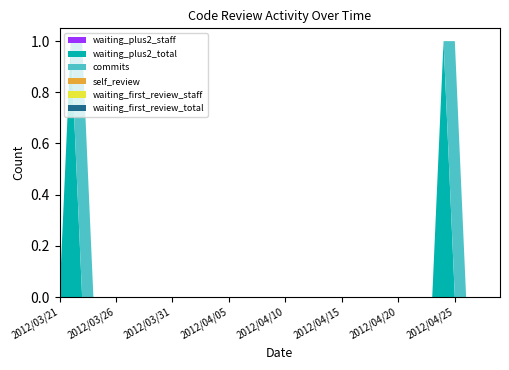

Reading left to right, list all the values displayed in this chart.

waiting_plus2_staff: 0	0	0	0	0	0	0	0	0	0	0	0	0	0	0	0	0	0	0	0	0	0	0	0	0	0	0	0	0	0	0	0	0	0	0	0	0	0	0	0
waiting_plus2_total: 0	1	0	0	0	0	0	0	0	0	0	0	0	0	0	0	0	0	0	0	0	0	0	0	0	0	0	0	0	0	0	0	0	0	1	0	0	0	0	0
commits: 0	0	1	0	0	0	0	0	0	0	0	0	0	0	0	0	0	0	0	0	0	0	0	0	0	0	0	0	0	0	0	0	0	0	0	1	0	0	0	0
self_review: 0	0	0	0	0	0	0	0	0	0	0	0	0	0	0	0	0	0	0	0	0	0	0	0	0	0	0	0	0	0	0	0	0	0	0	0	0	0	0	0
waiting_first_review_staff: 0	0	0	0	0	0	0	0	0	0	0	0	0	0	0	0	0	0	0	0	0	0	0	0	0	0	0	0	0	0	0	0	0	0	0	0	0	0	0	0
waiting_first_review_total: 0	0	0	0	0	0	0	0	0	0	0	0	0	0	0	0	0	0	0	0	0	0	0	0	0	0	0	0	0	0	0	0	0	0	0	0	0	0	0	0